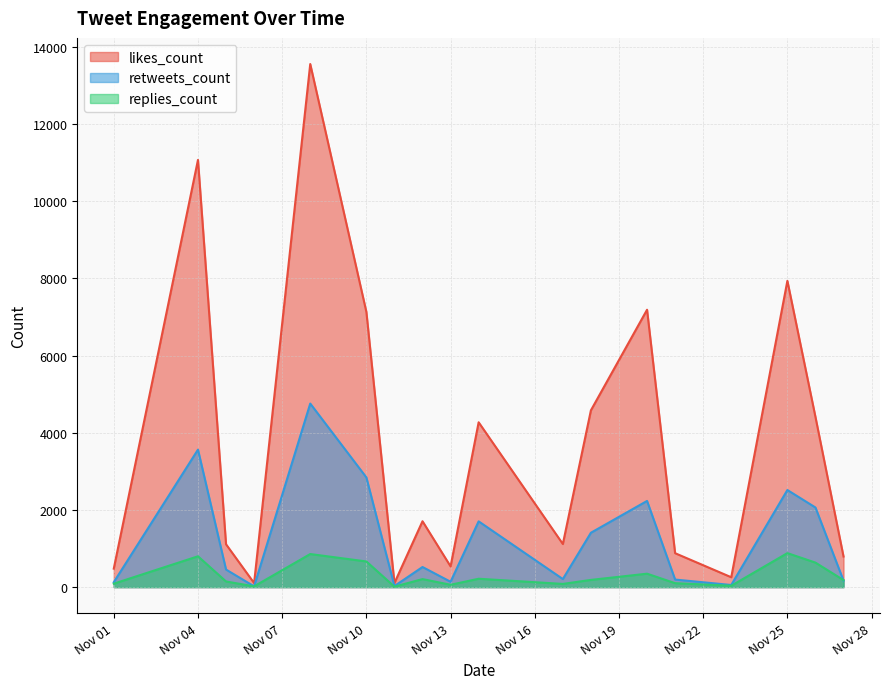

What is the difference between the maximum and minimum values in the replies_count series?

869